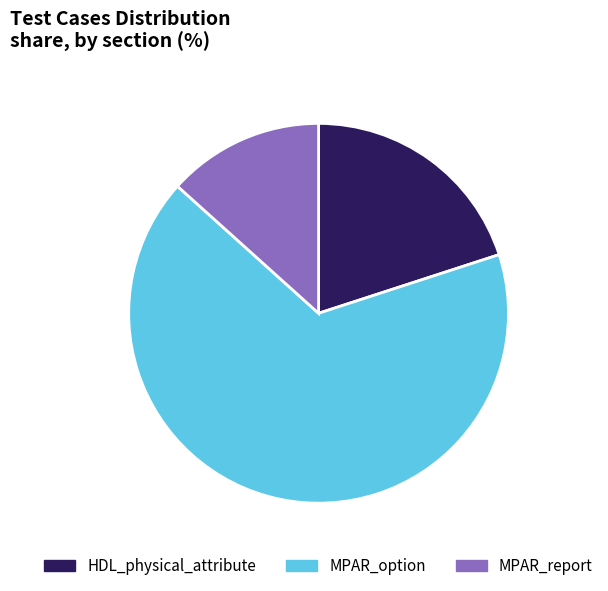

Count the number of slices in the pie.

3